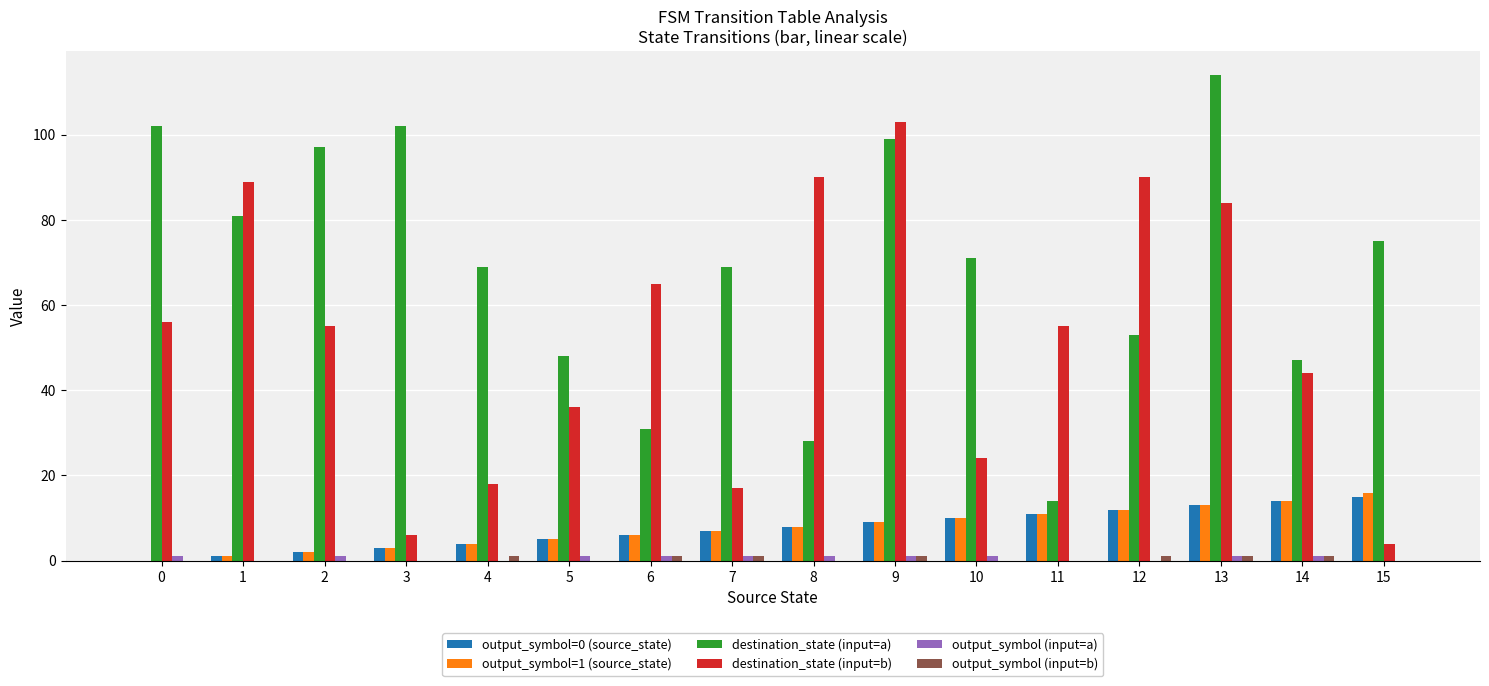

How many positive values does the output_symbol=1 (source_state) series have?

15